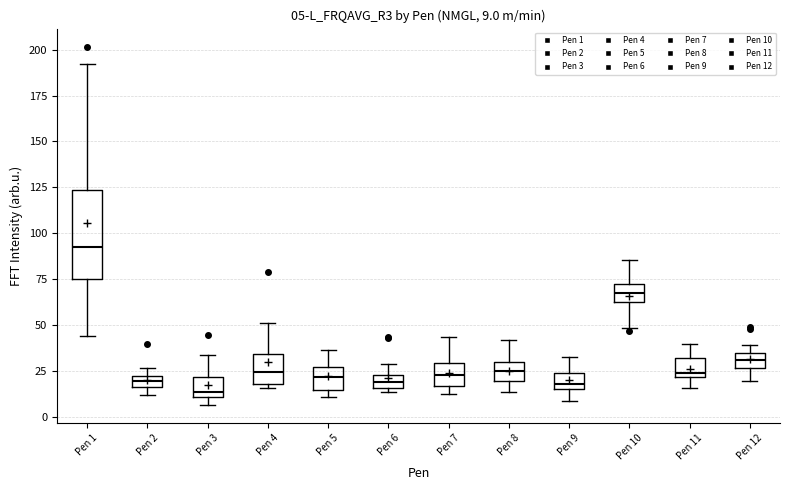

Comparing the boxes themselves (not the whiskers), which one is the tallest?

Pen 1